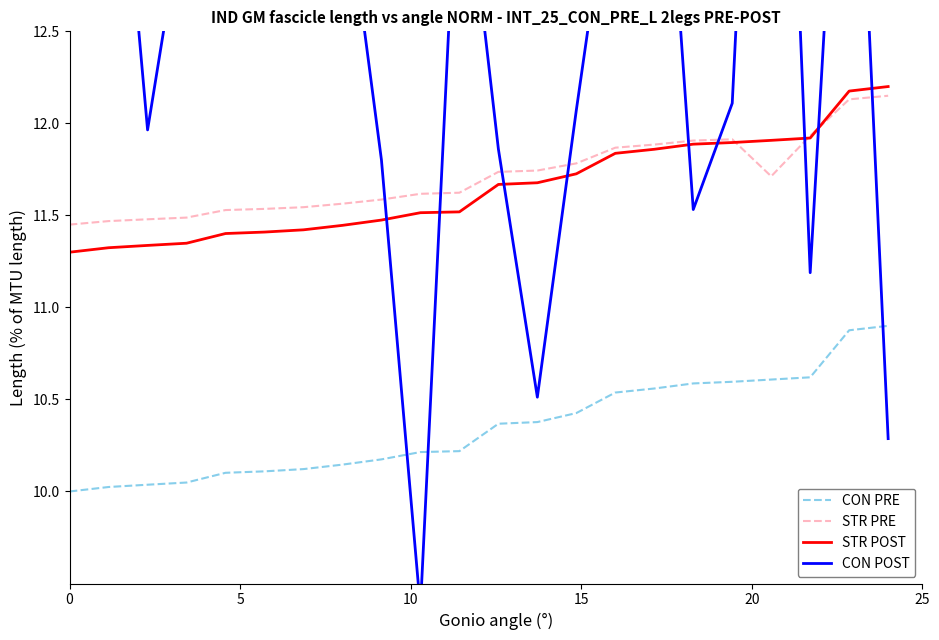

Which series has the largest range (max minus min)?

CON POST